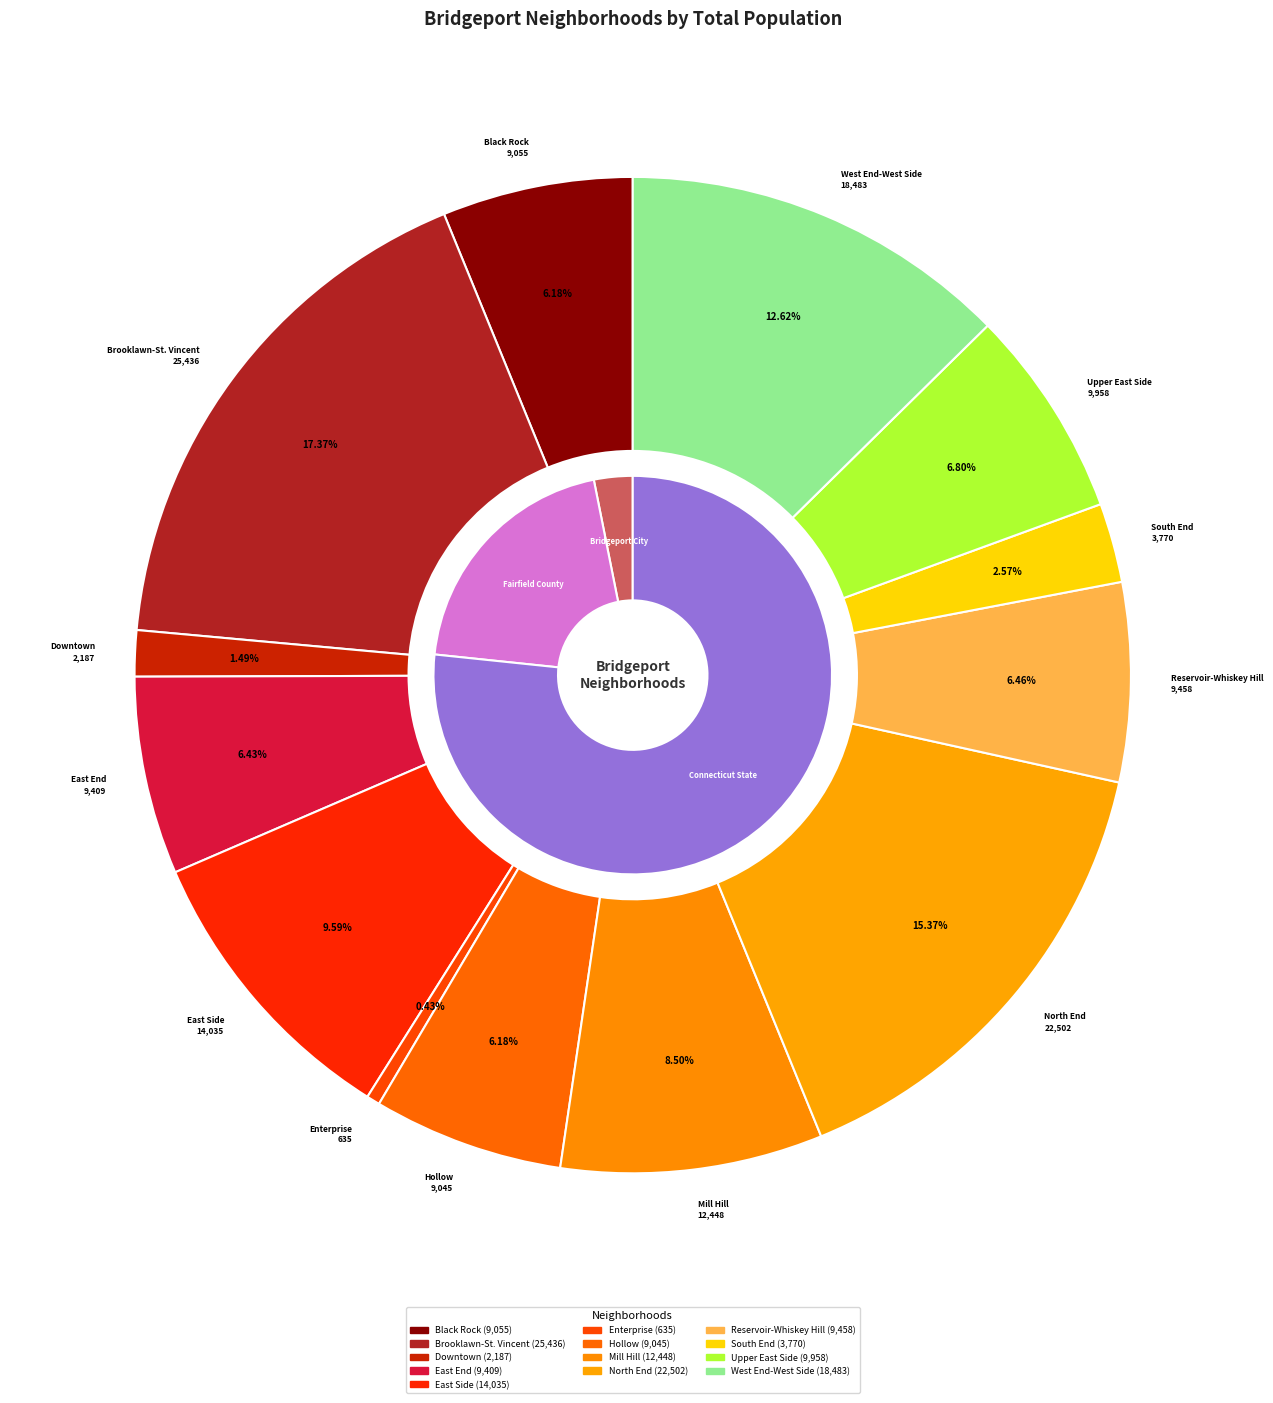

Which category has the smallest portion of the pie?

Enterprise